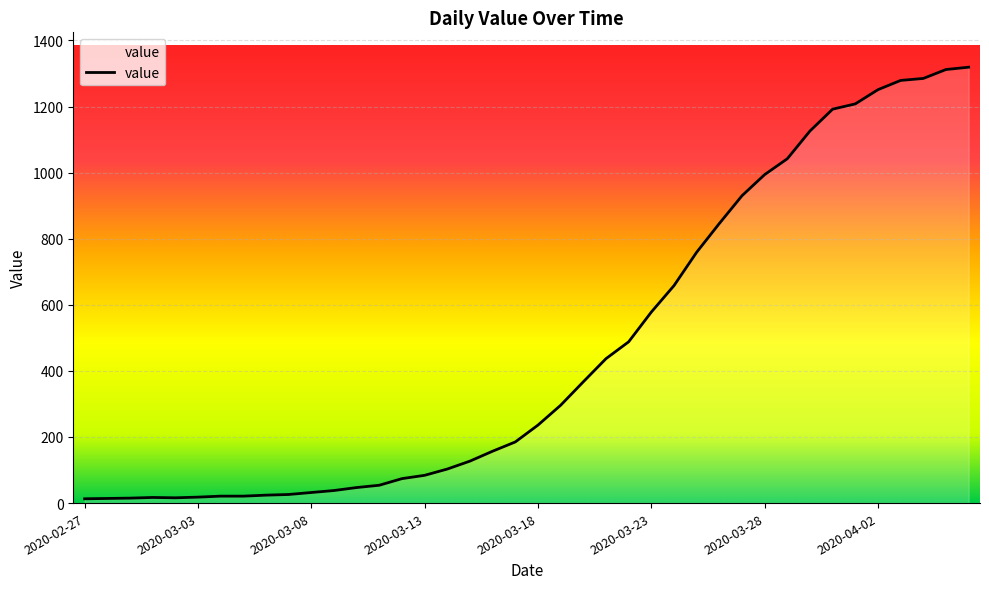

Rank the categories by value from lowest to highest.

2020-02-27, 2020-02-28, 2020-02-29, 2020-03-02, 2020-03-01, 2020-03-03, 2020-03-04, 2020-03-05, 2020-03-06, 2020-03-07, 2020-03-08, 2020-03-09, 2020-03-10, 2020-03-11, 2020-03-12, 2020-03-13, 2020-03-14, 2020-03-15, 2020-03-16, 2020-03-17, 2020-03-18, 2020-03-19, 2020-03-20, 2020-03-21, 2020-03-22, 2020-03-23, 2020-03-24, 2020-03-25, 2020-03-26, 2020-03-27, 2020-03-28, 2020-03-29, 2020-03-30, 2020-03-31, 2020-04-01, 2020-04-02, 2020-04-03, 2020-04-04, 2020-04-05, 2020-04-06